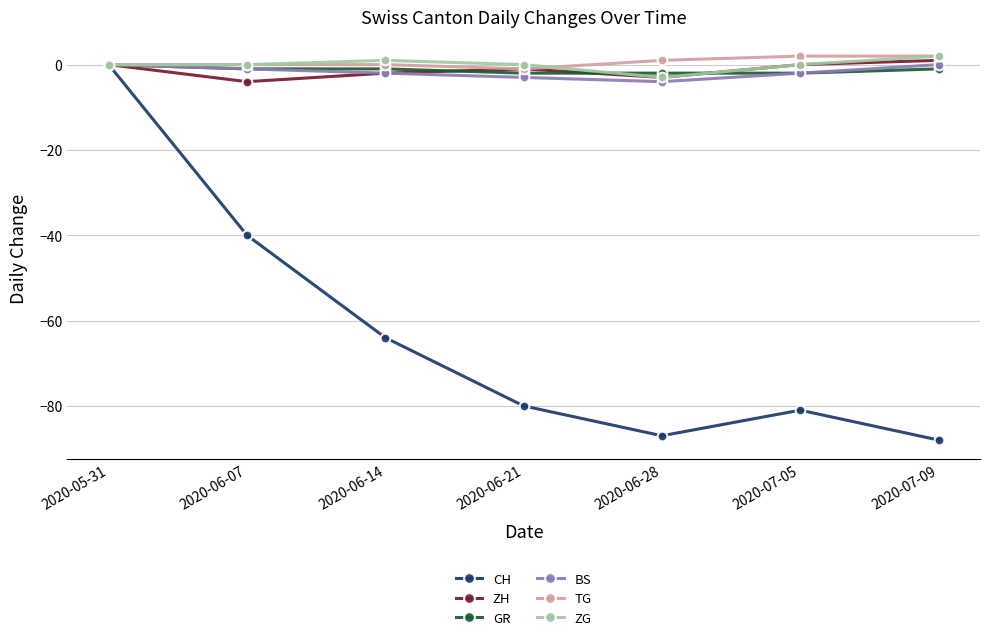

What is the minimum value shown in the chart?

-88